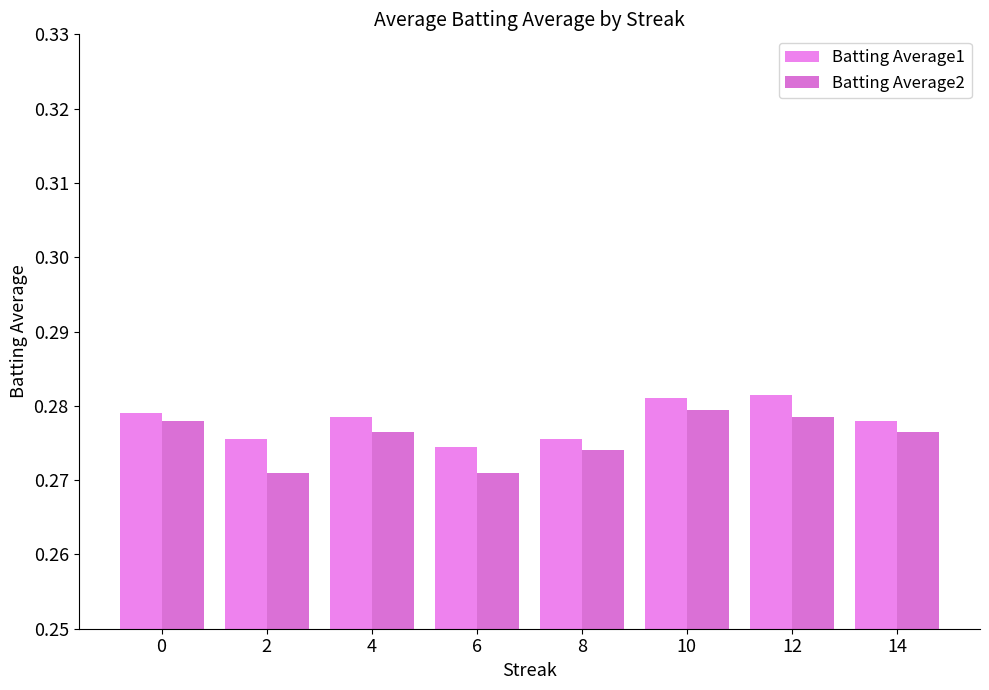

List the labels in order of Batting Average1 value, largest first.

12, 10, 0, 4, 14, 2, 8, 6